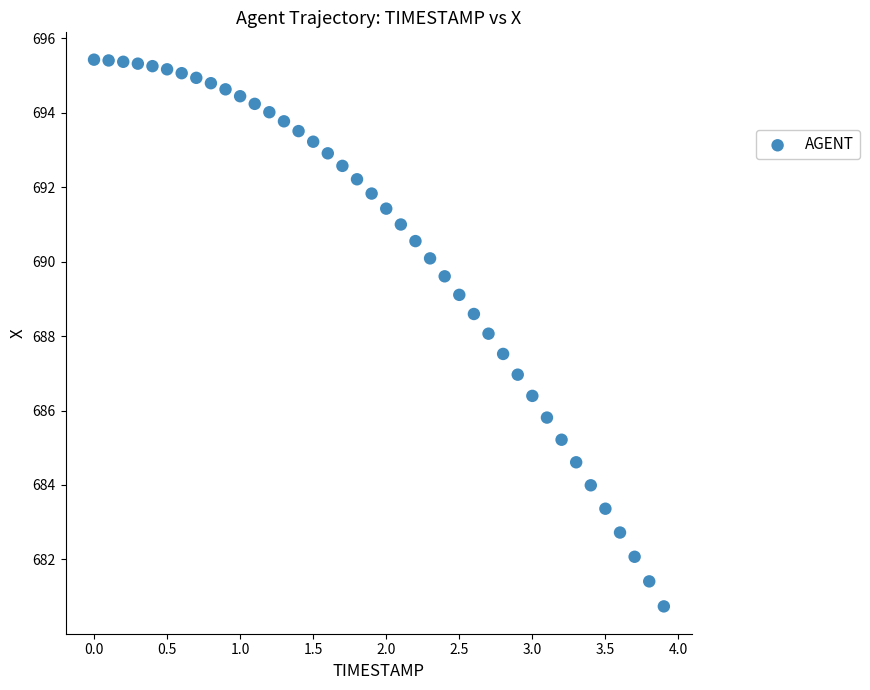

What is the range of X values (max minus min)?

3.9